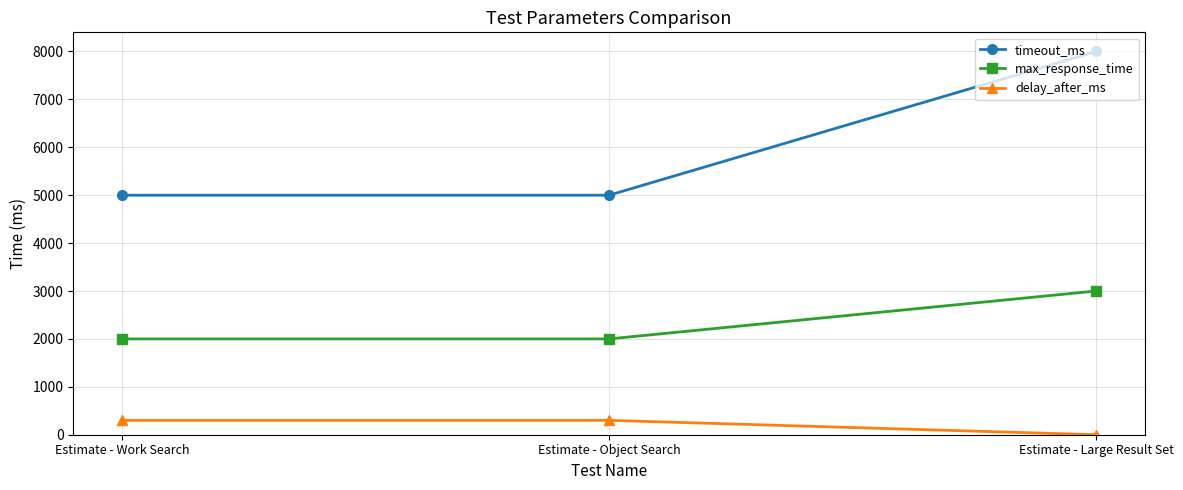

Rank the series by their average value, from highest to lowest.

timeout_ms, max_response_time, delay_after_ms